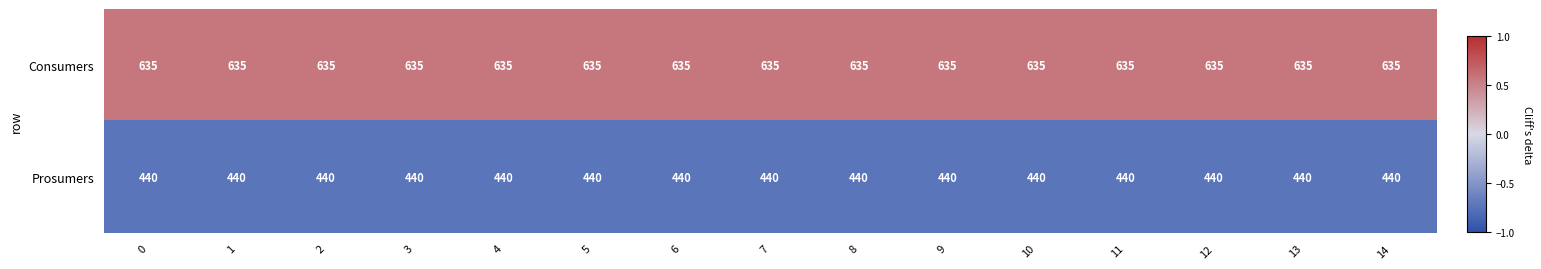

Rank the series at 2 from highest to lowest value.

Consumers, Prosumers